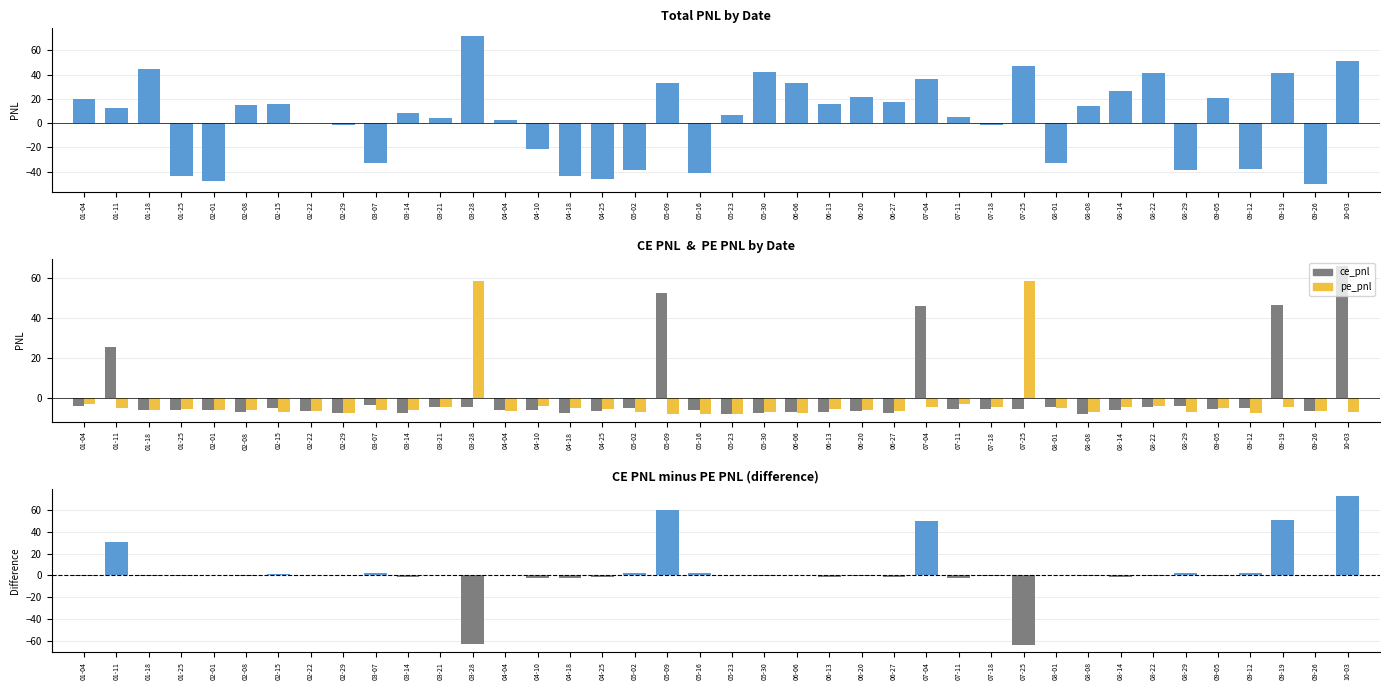

What position from the right is 03-28?

28